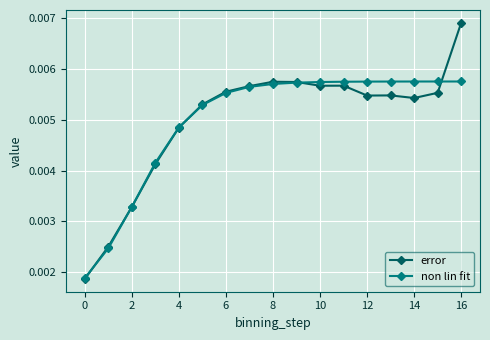

At how many categories does at least one series exceed 0?

17